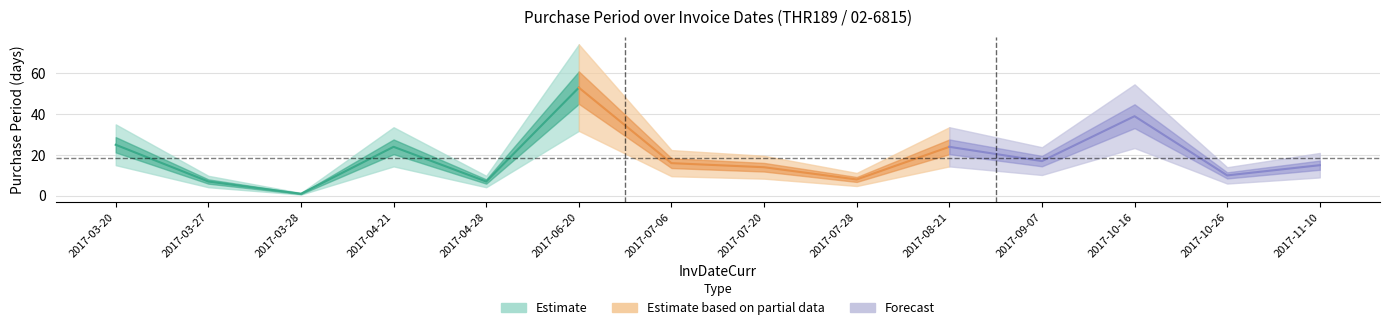

What is the ratio of the value at 2017-04-28 to the value at 2017-07-28?

0.9